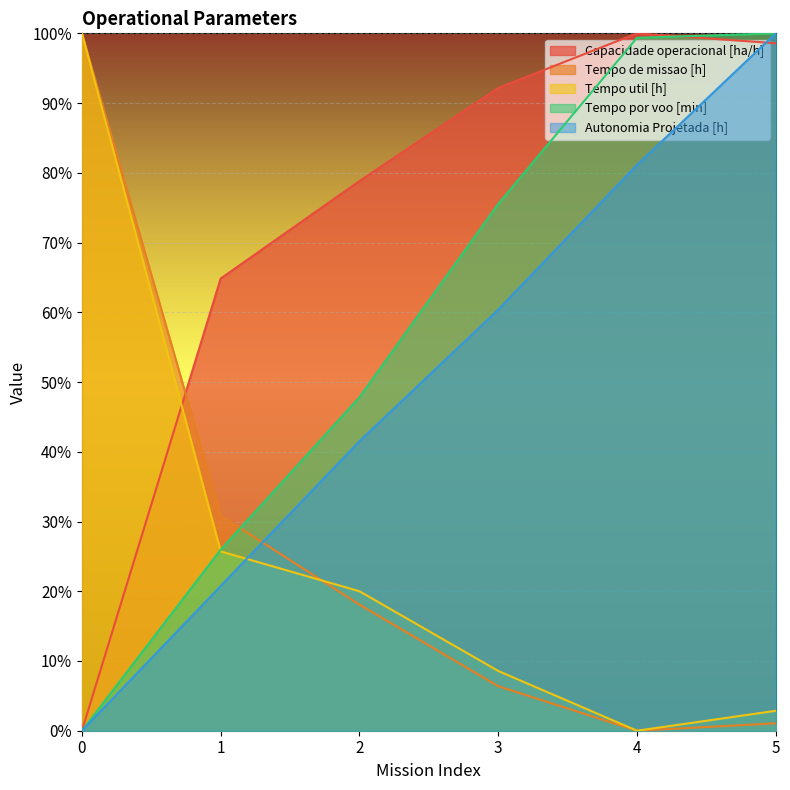

The Tempo por voo [min] series shows 1.0 at 5. True or false?

True